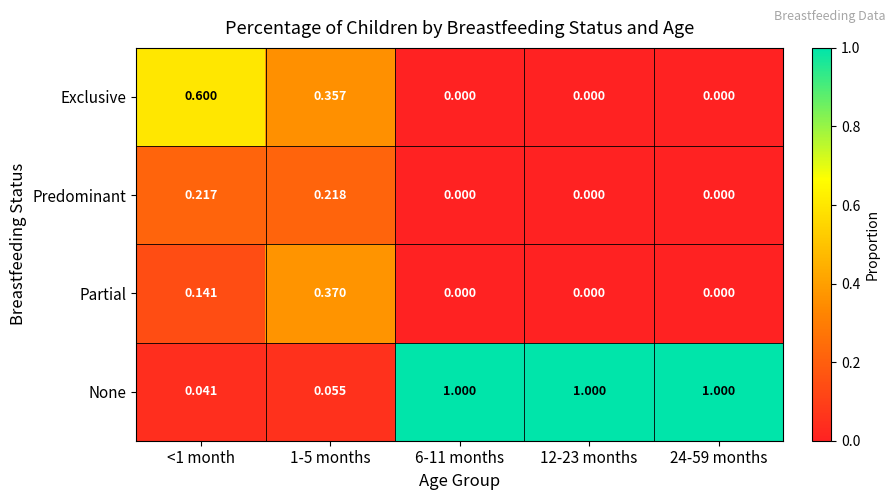

List the series in order of their peak value, highest first.

None, Exclusive, Partial, Predominant